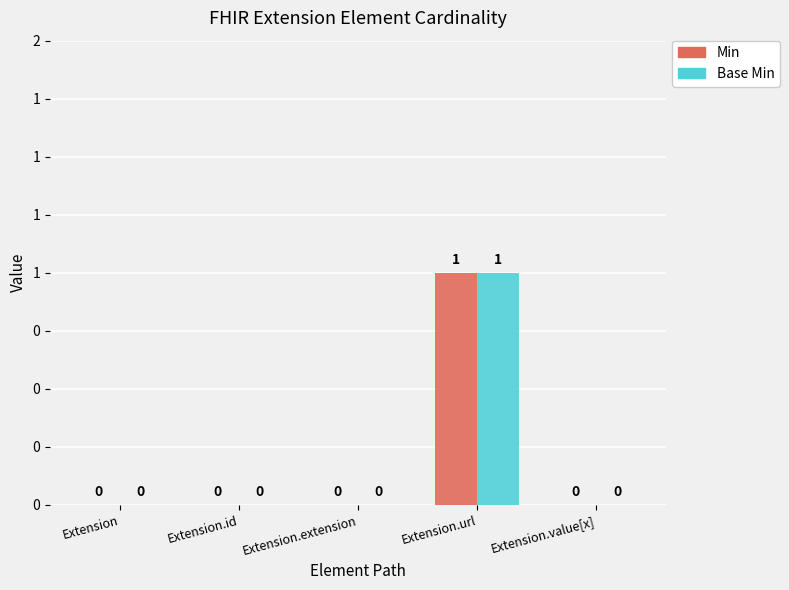

What are all the series names shown in the legend?

Min, Base Min